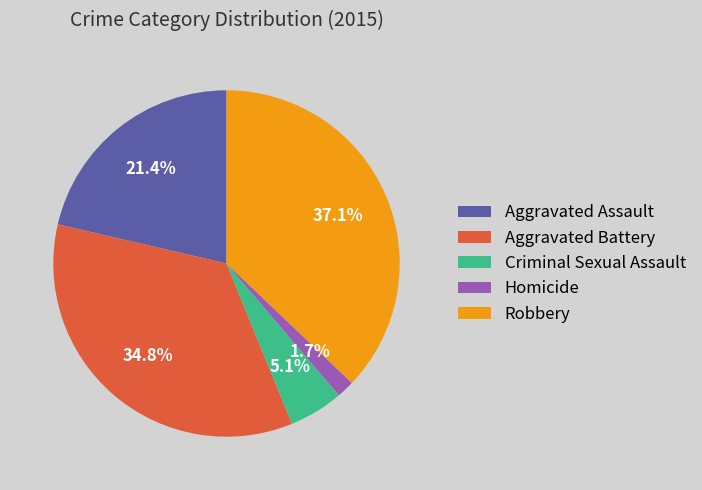

Which slice is the smallest?

Homicide